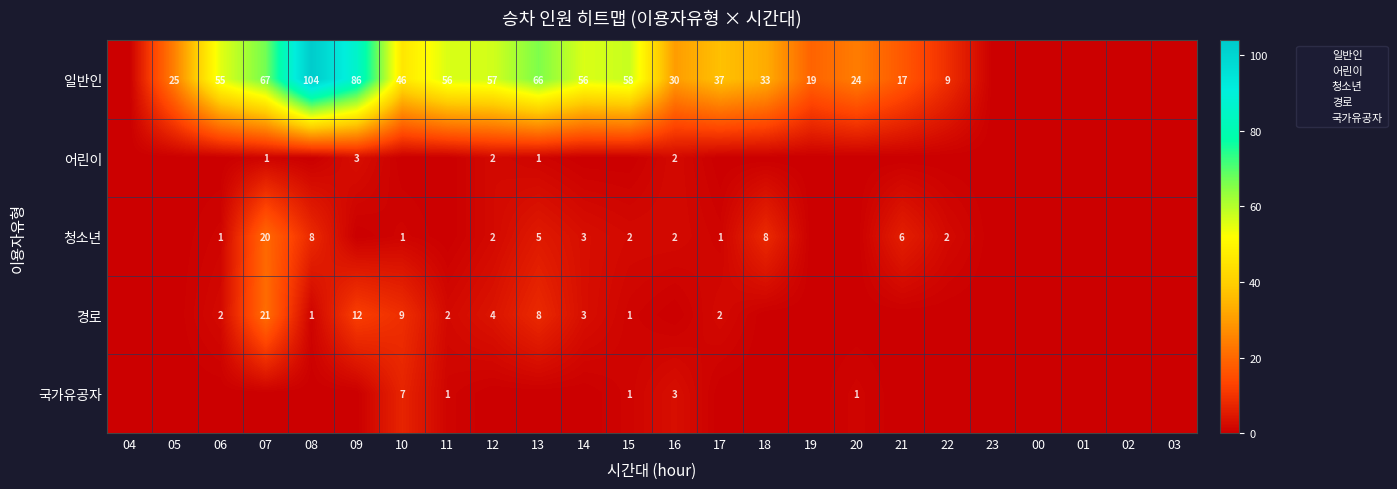

The value of 청소년 at 16 is 3. True or false?

False